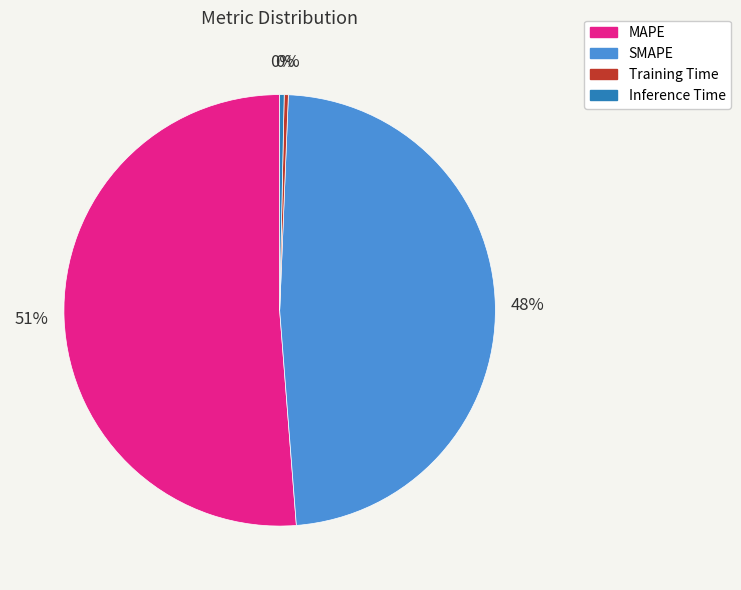

Combined, do Inference Time and MAPE account for over 50%?

Yes